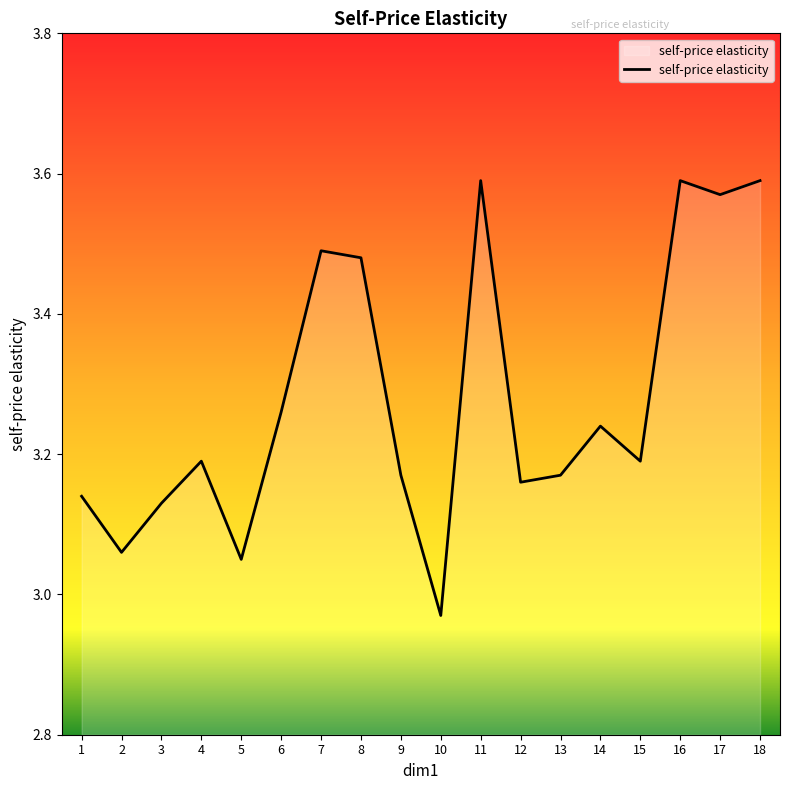

What is the sum of the values at 6 and 9?

6.4